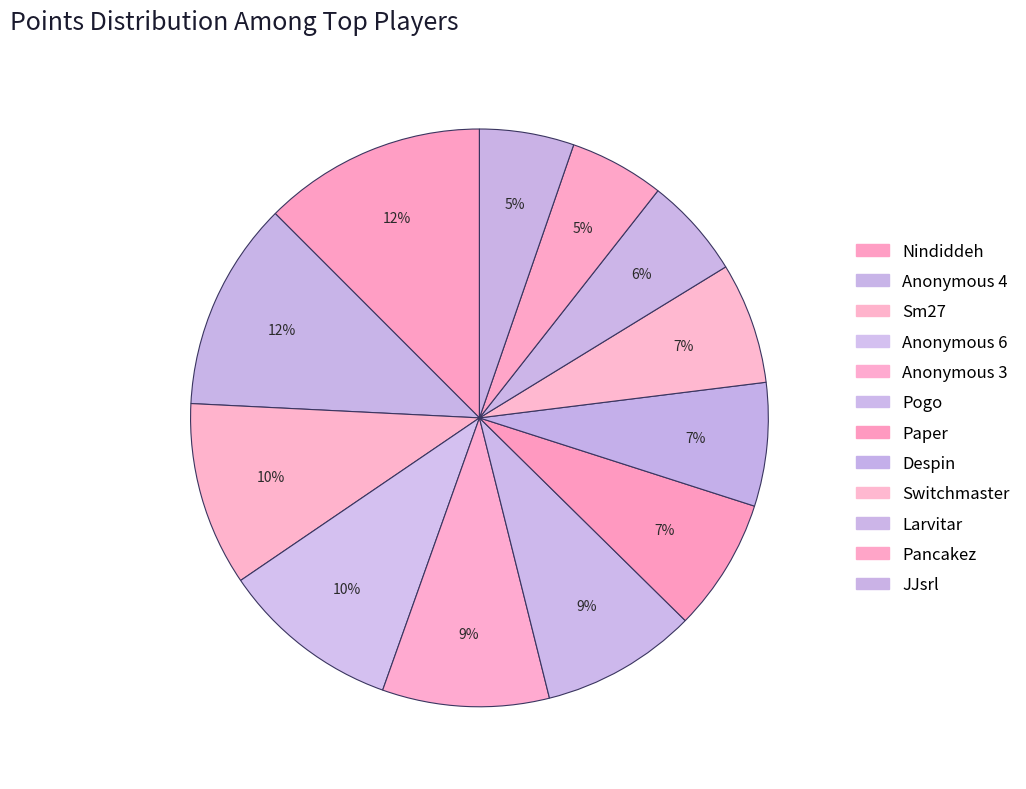

Does Anonymous 4 represent more than half of the total?

No